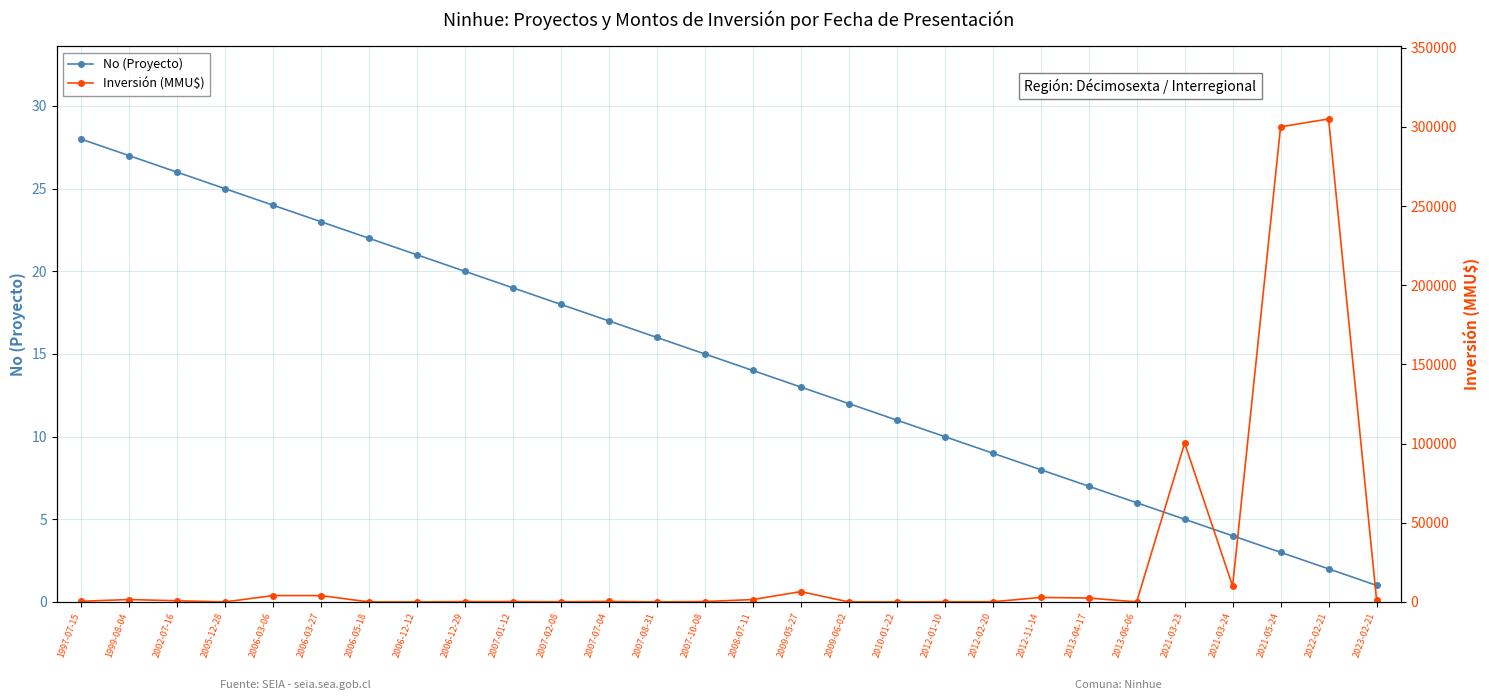

What is the label of the 21st point from the right?

2006-12-12